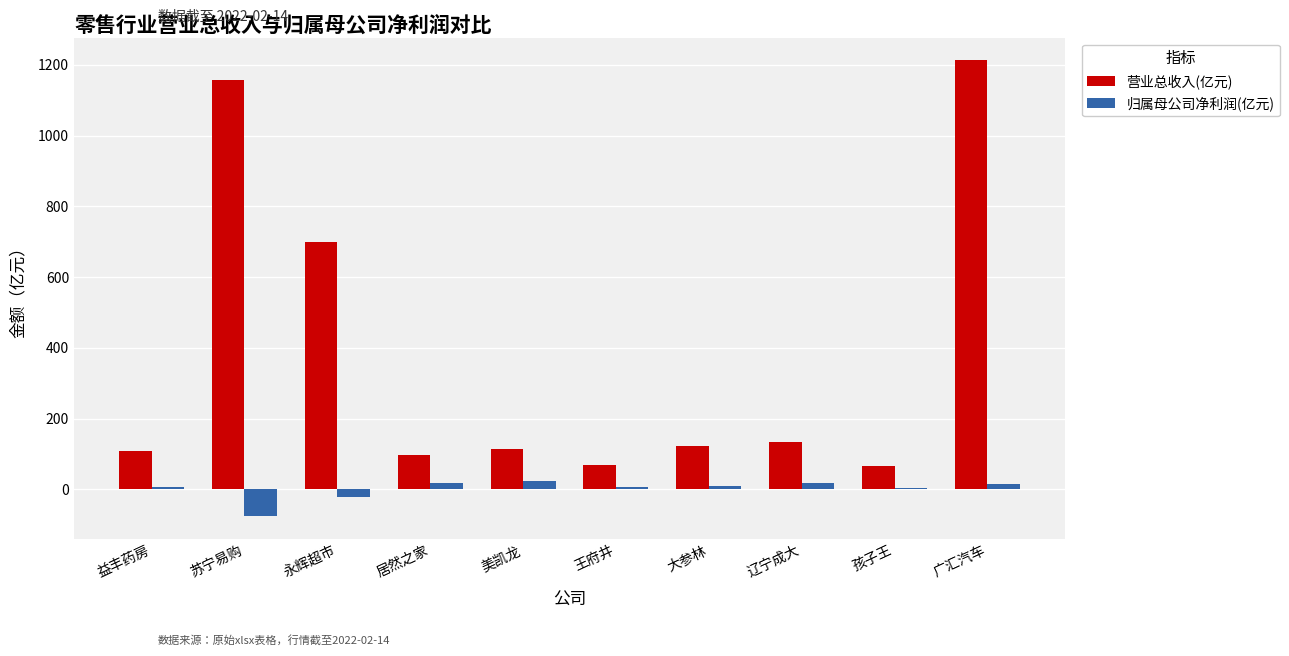

Between 永辉超市 and 王府井, which series saw the biggest shift?

营业总收入(亿元)